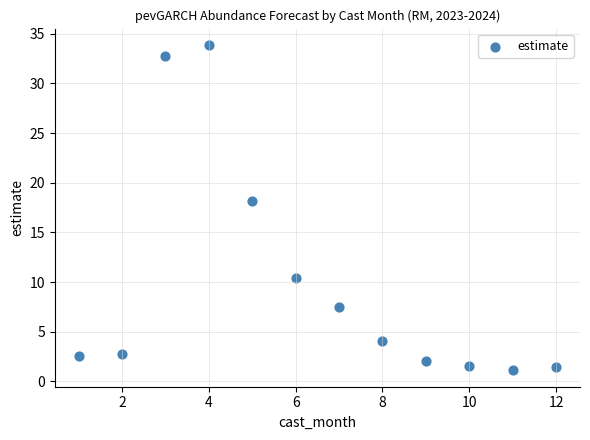

What is the average X value?

6.5